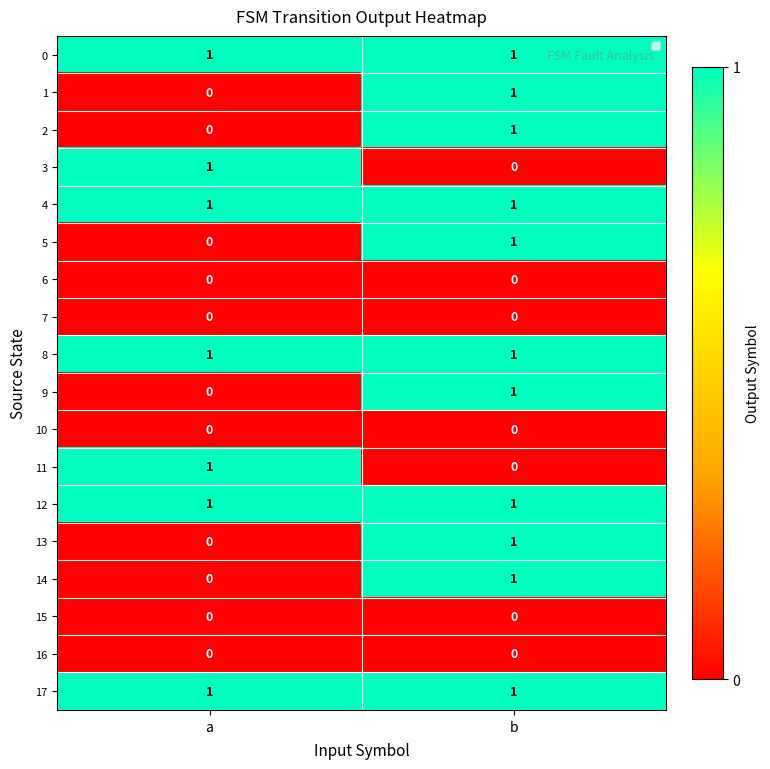

Is the value of 5 at a greater than the value of 8 at b?

No